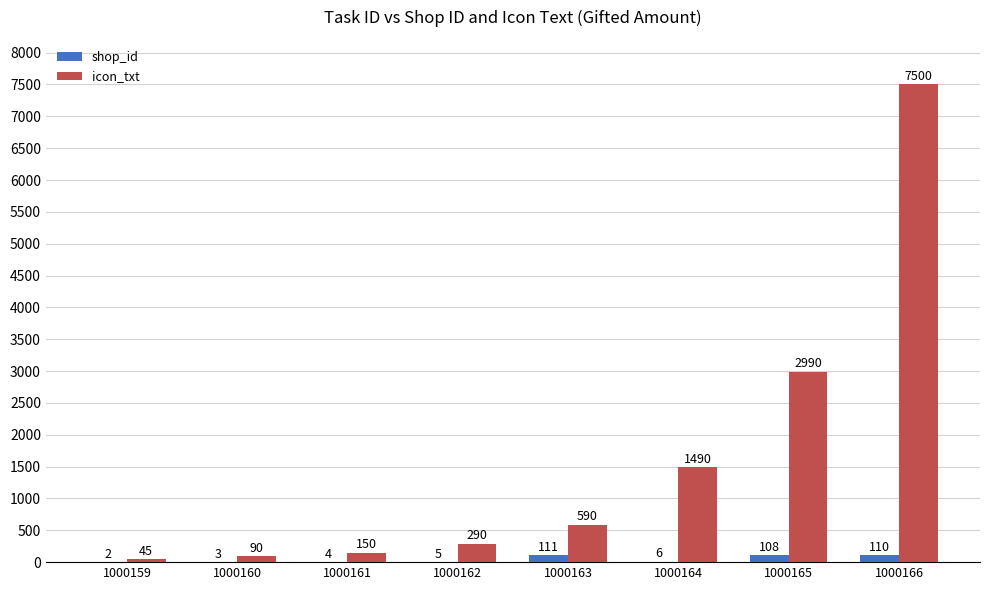

What is the sum of all shop_id values?

349